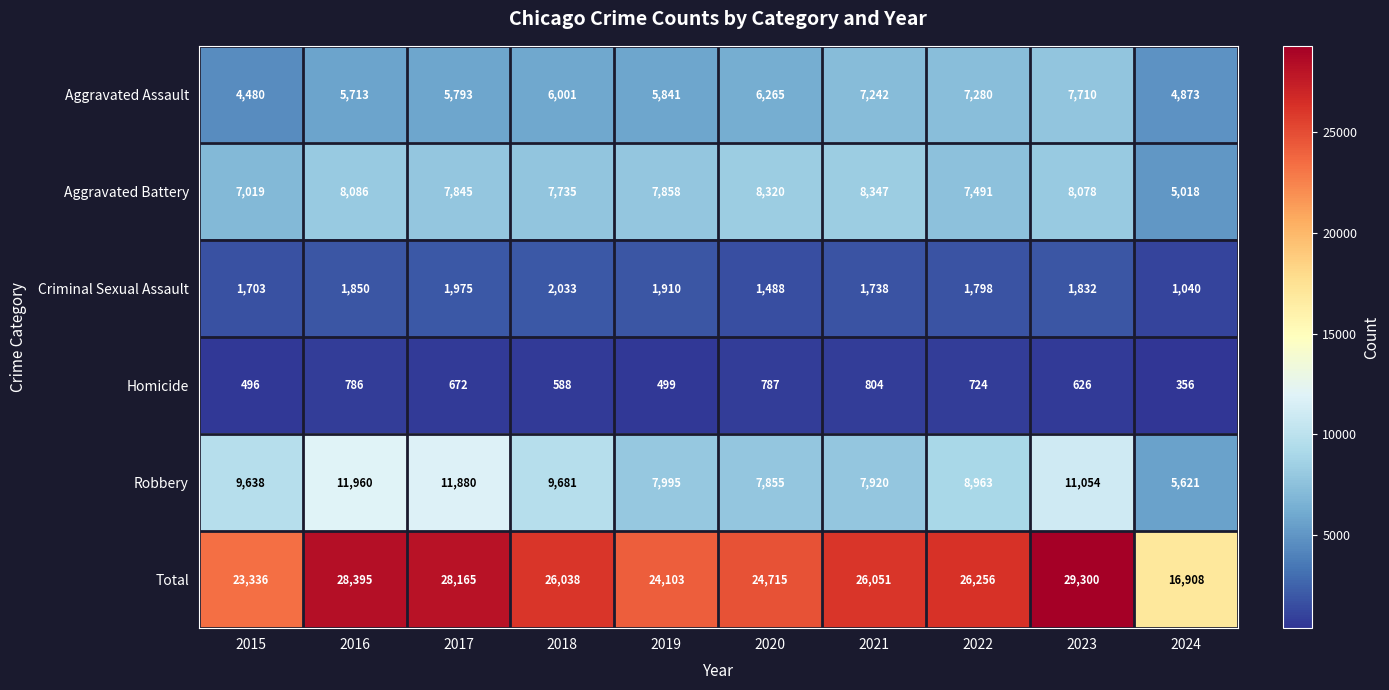

At which label is Homicide closest to 580?

2018